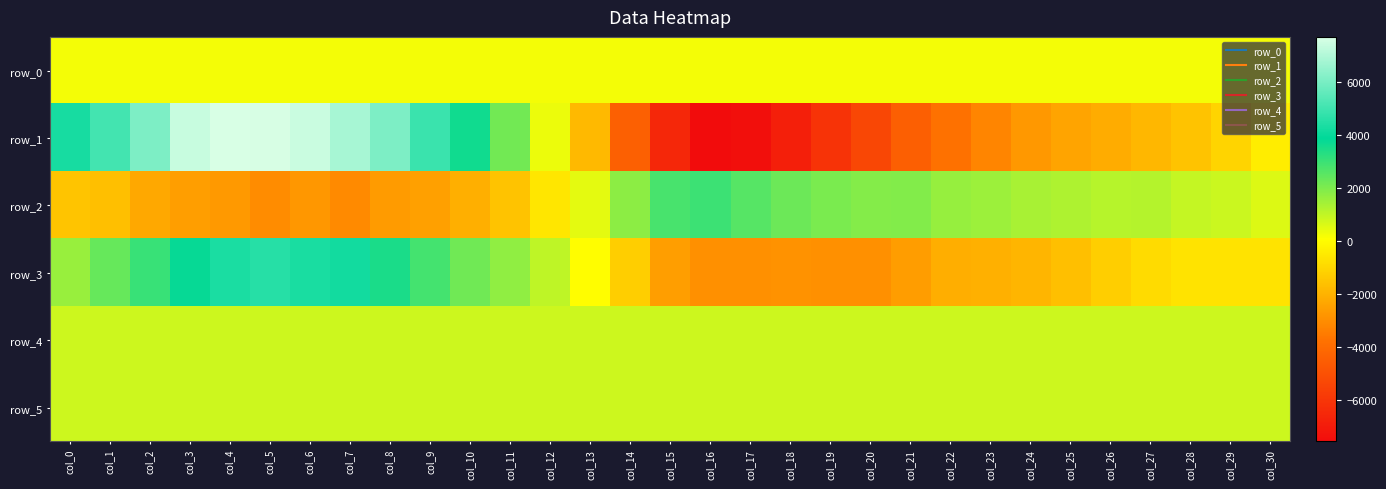

List the series in order of their peak value, highest first.

row_1, row_3, row_2, row_4, row_5, row_0